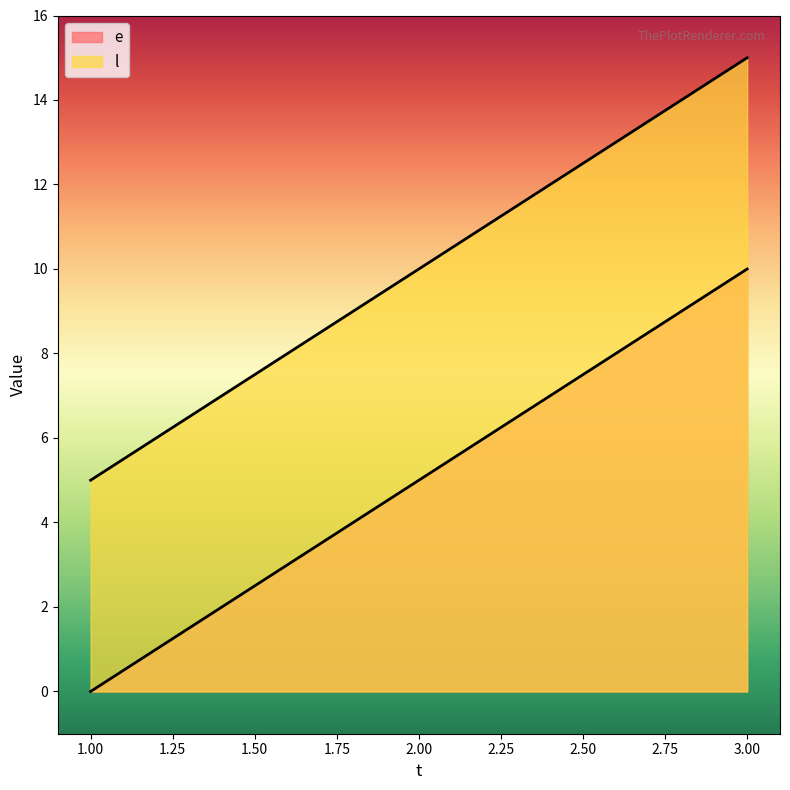

True or false: l has a value of 8 at 1.

False